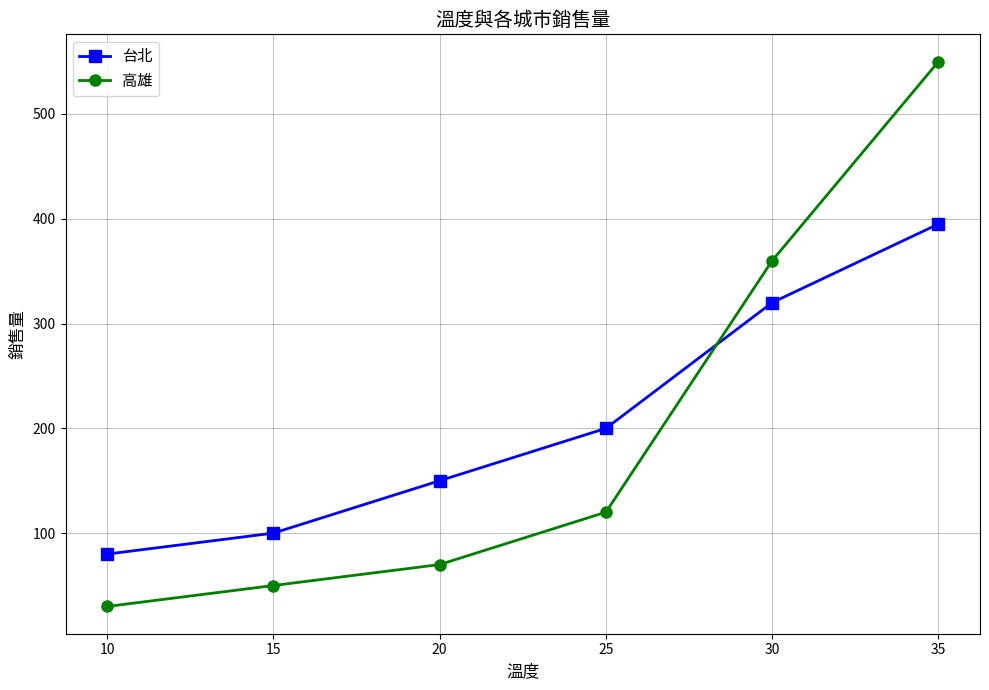

What is the maximum value for 台北?

395